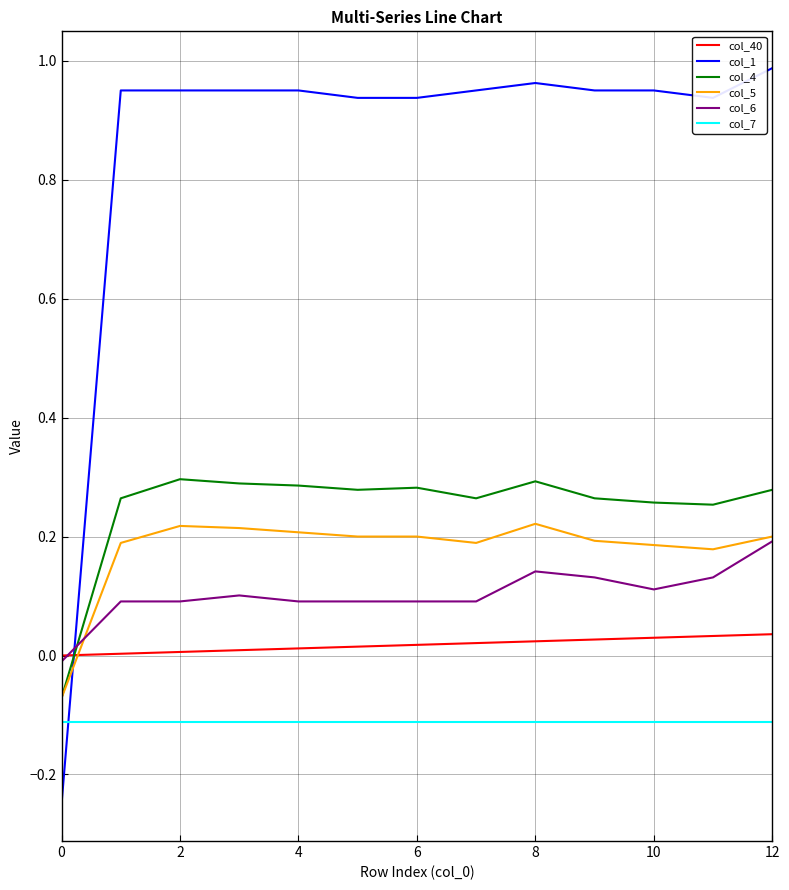

True or false: col_4 and col_40 cross at least once.

True